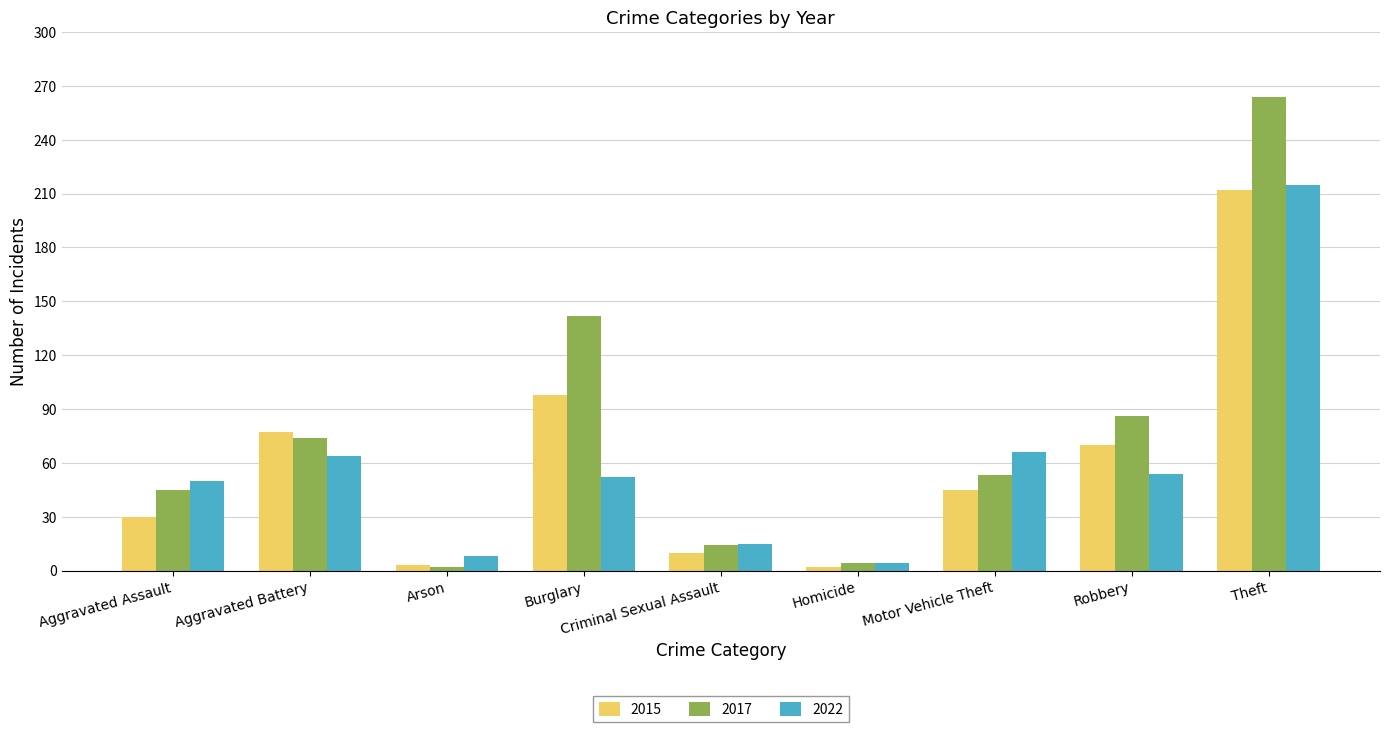

At which label does 2015 reach its peak?

Theft